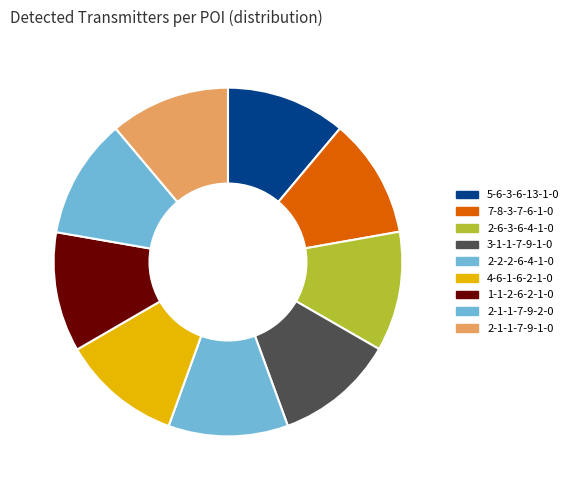

What is the smallest slice in the pie chart?

1-1-2-6-2-1-0